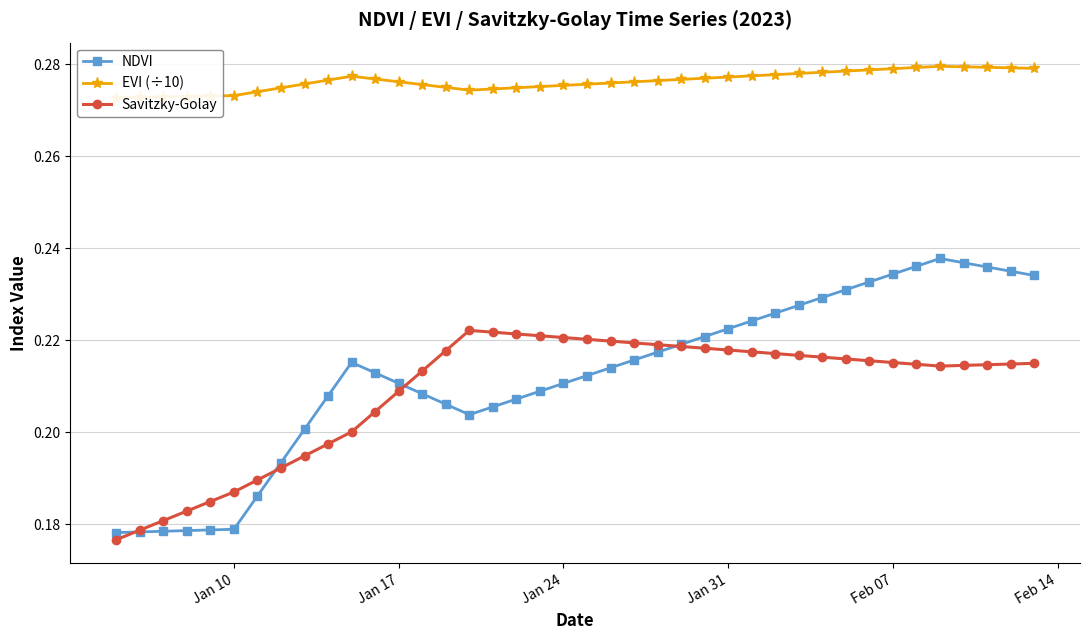

Rank the series by their maximum value, from highest to lowest.

EVI (÷10), NDVI, Savitzky-Golay